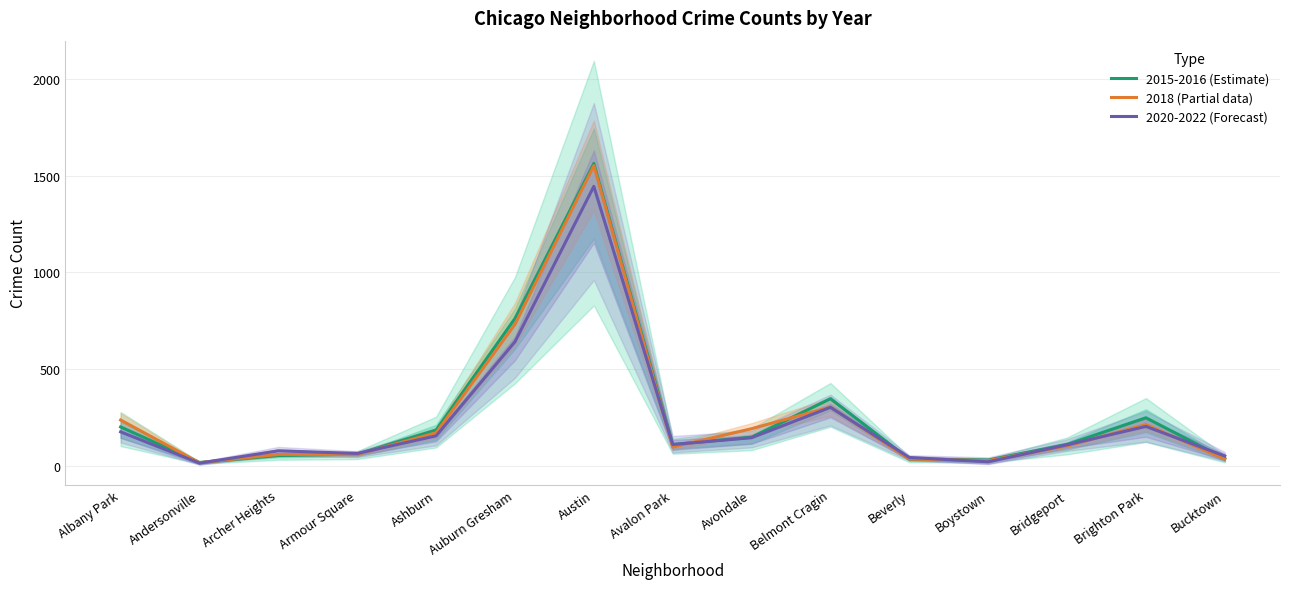

True or false: 2020-2022 (Forecast) has a value of 5.1 at Andersonville.

False